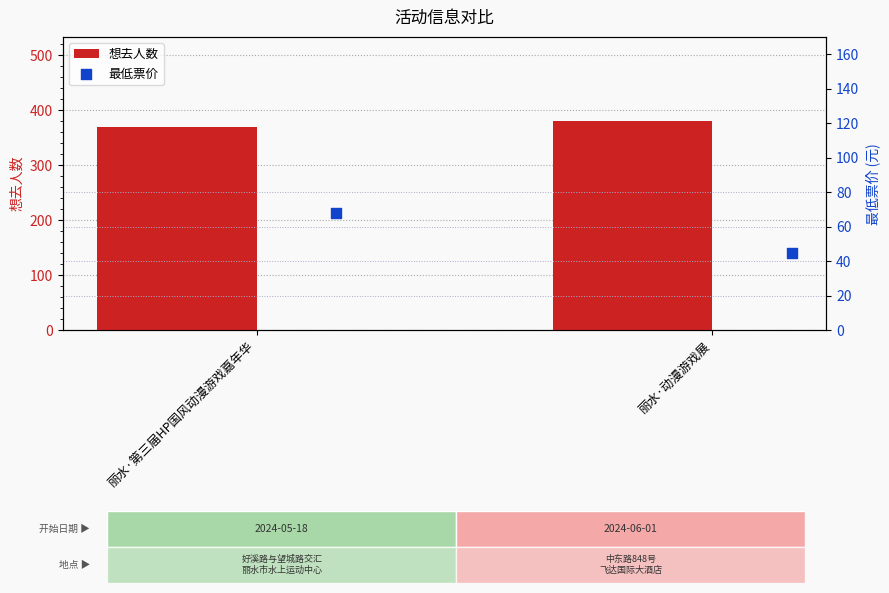

Rank the categories by 想去人数 value from highest to lowest.

丽水·动漫游戏展, 丽水·第三届HP国风动漫游戏嘉年华